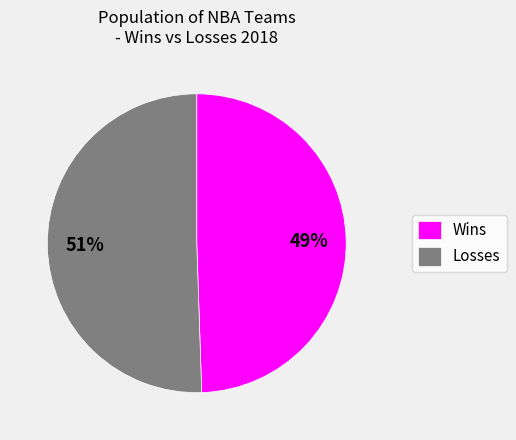

To the nearest percent, what is the average slice percentage?

50%